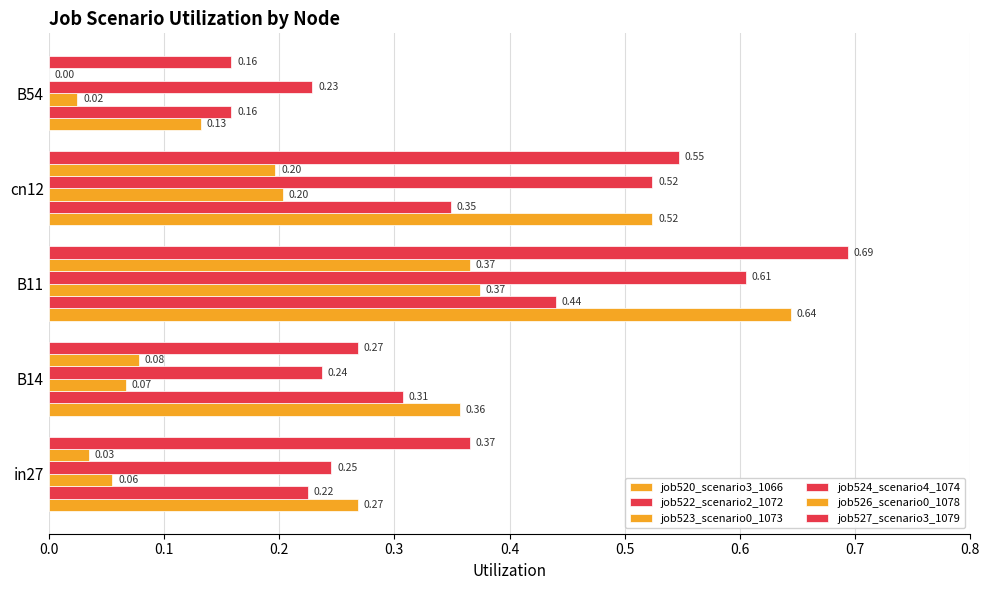

What is the highest value of the job527_scenario3_1079 series?

0.7